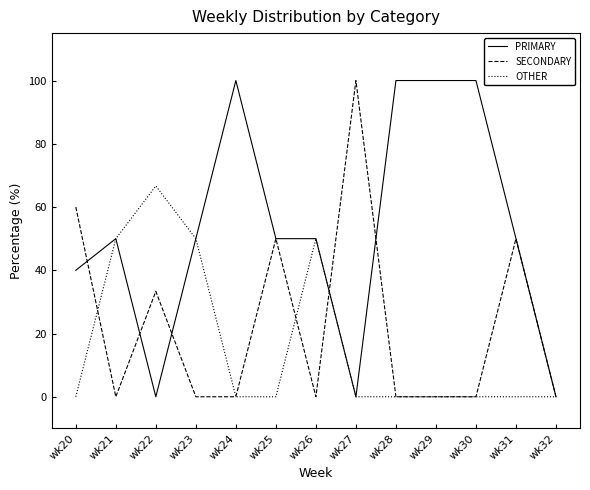

Which category has the highest value in the SECONDARY series?

wk27